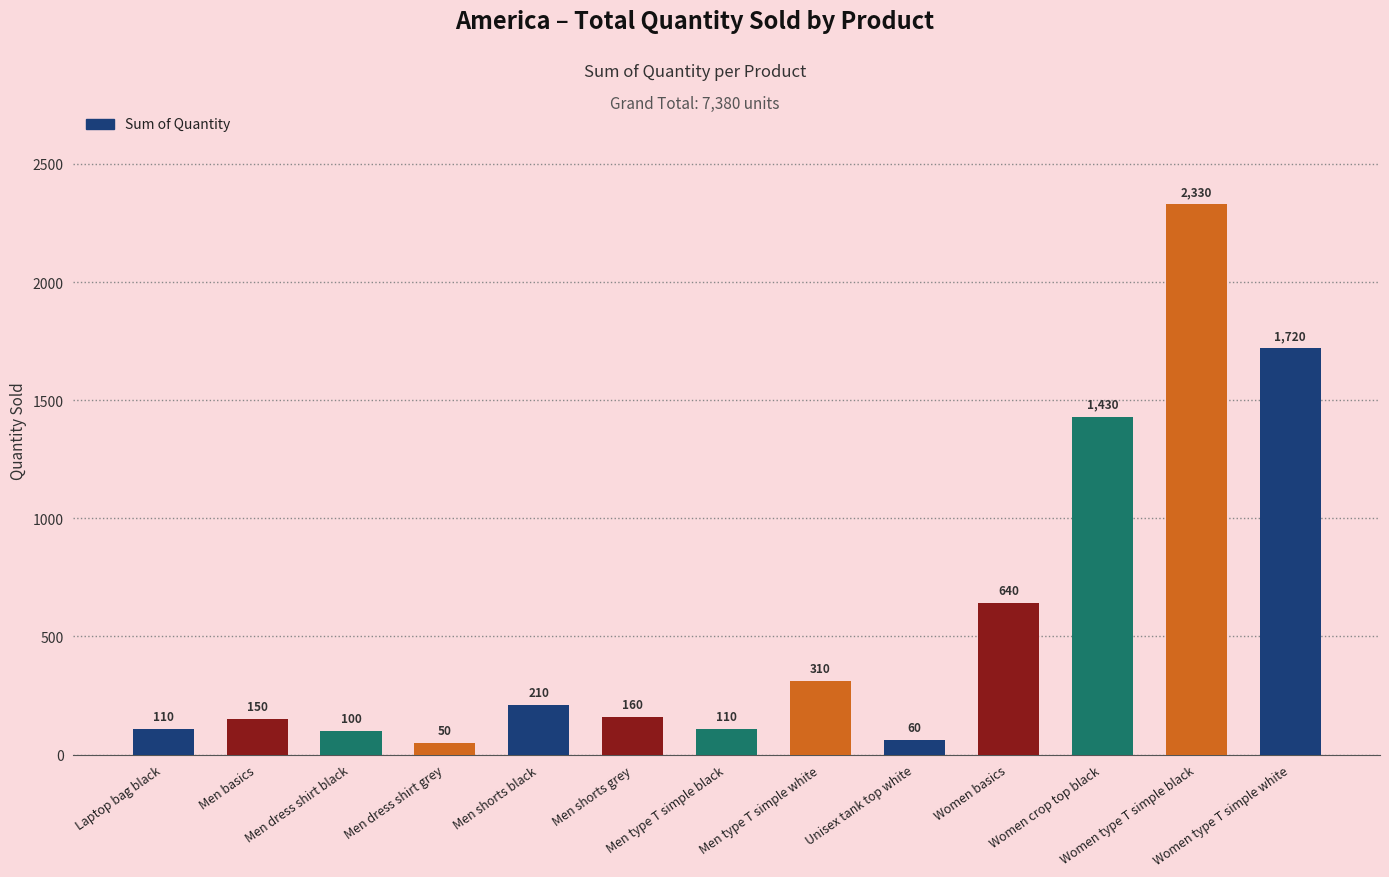

At which label is the value closest to 1190?

Women crop top black